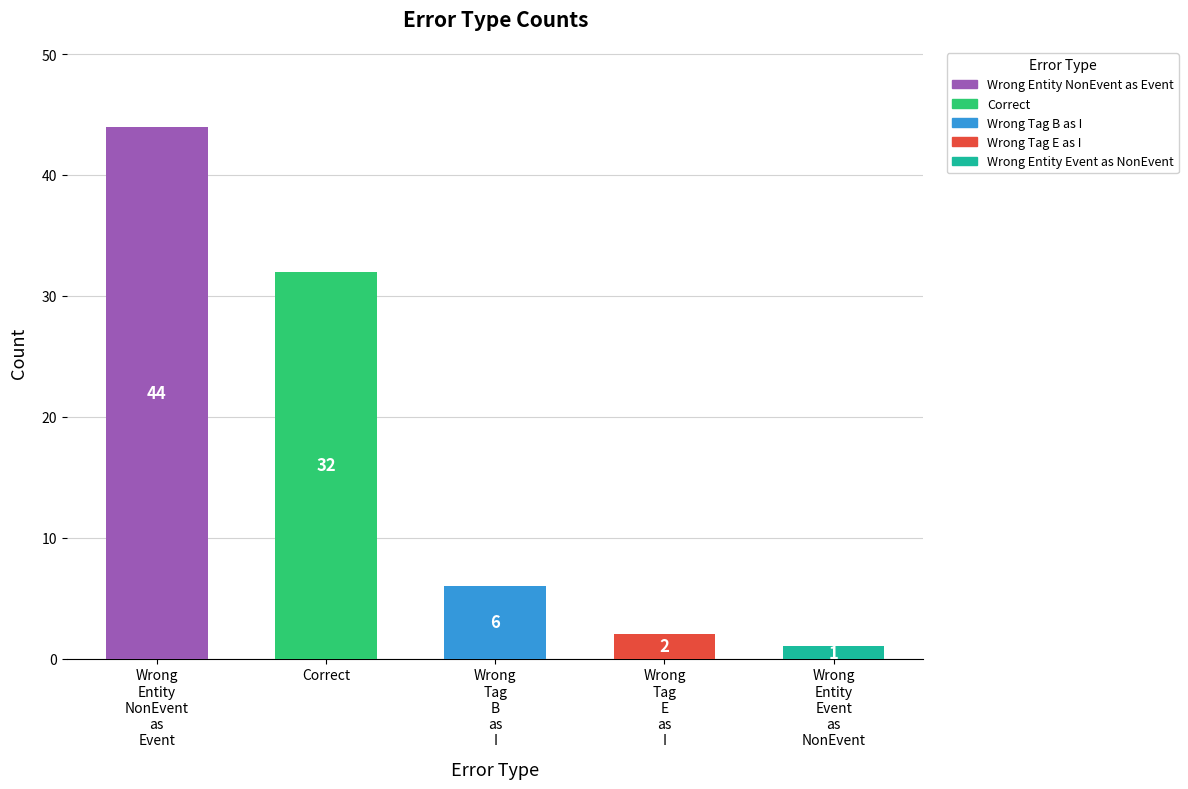

Which has a higher value, Wrong
Tag
E
as
I or Wrong
Entity
Event
as
NonEvent?

Wrong
Tag
E
as
I